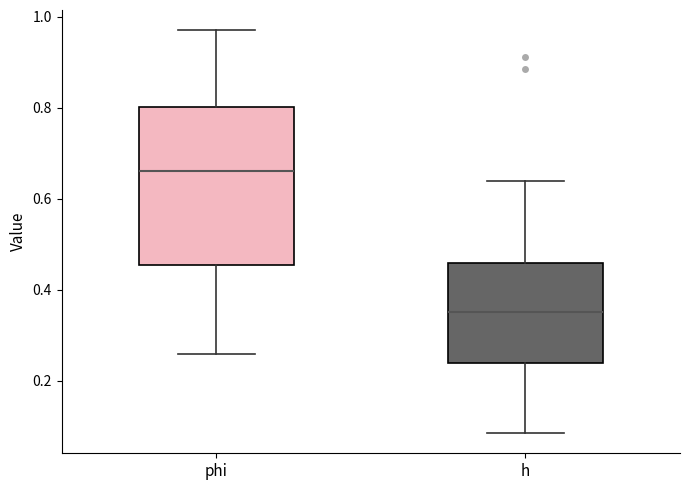

Reading left to right, transcribe this box plot: for each box, give where its median line is, the range the box spans, and where its two whiskers end, as read against the y-axis. The values are not printed on the chart, so give them approximately, as read against the axis.

phi: median 0.66, box 0.46 to 0.80, whiskers 0.26 to 0.98
h: median 0.34, box 0.24 to 0.46, whiskers 0.08 to 0.64